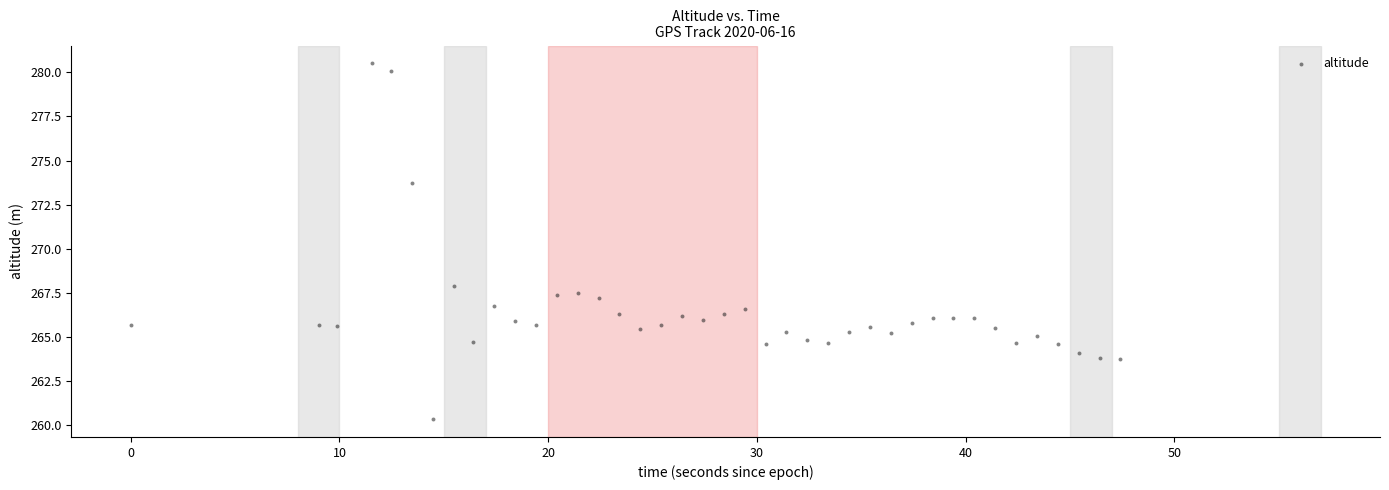

What Y value in the scatter plot is closest to 270?

267.9